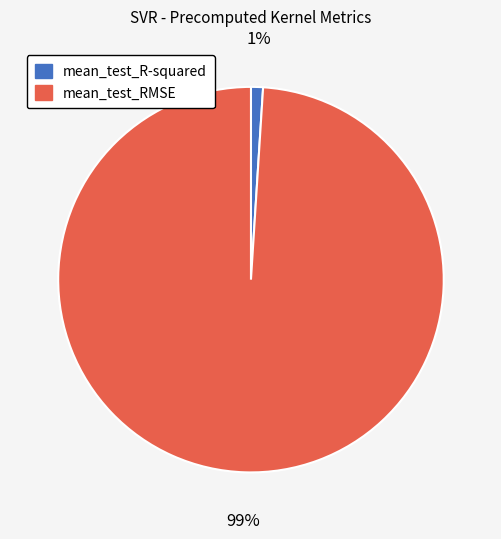

How many segments does this pie chart have?

2